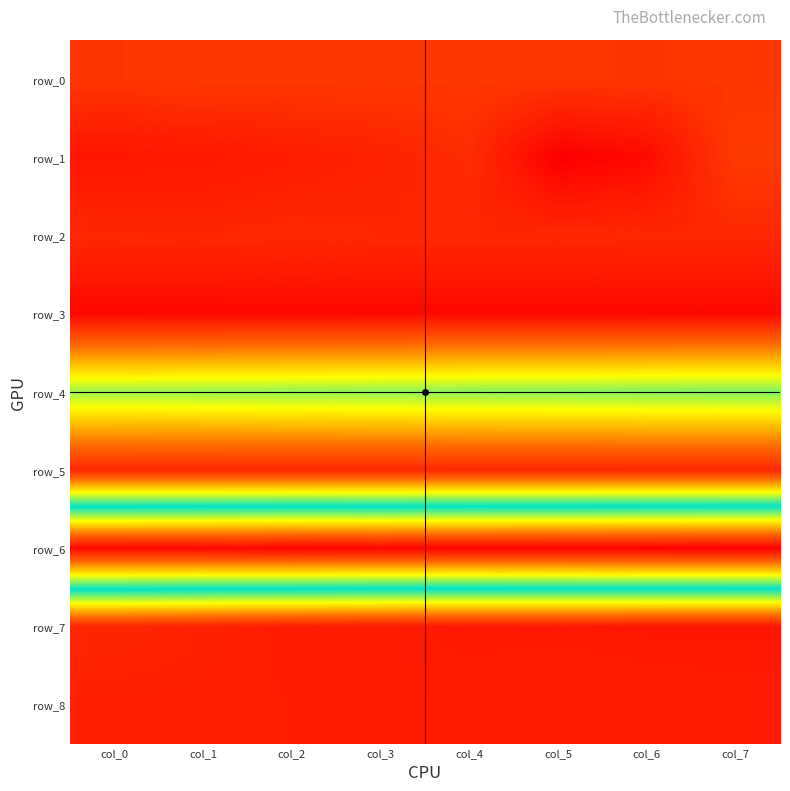

Reading left to right, list all the values displayed in this chart.

row_0: col_0=0.3	col_1=0.3	col_2=0.3	col_3=0.3	col_4=0.3	col_5=0.3	col_6=0.3	col_7=0.3
row_1: col_0=-0.3	col_1=-0.3	col_2=-0.2	col_3=-0.1	col_4=0.1	col_5=-0.8	col_6=-0.6	col_7=0.4
row_2: col_0=0.0	col_1=0.0	col_2=0.1	col_3=0.0	col_4=0.0	col_5=0.0	col_6=0.0	col_7=0.0
row_3: col_0=-0.6	col_1=-0.6	col_2=-0.6	col_3=-0.6	col_4=-0.6	col_5=-0.6	col_6=-0.6	col_7=-0.6
row_4: col_0=4.0	col_1=4.0	col_2=4.0	col_3=4.1	col_4=4.1	col_5=4.1	col_6=4.2	col_7=4.2
row_5: col_0=0.0	col_1=0.0	col_2=0.0	col_3=0.0	col_4=0.0	col_5=0.0	col_6=0.0	col_7=0.0
row_6: col_0=11.0	col_1=11.0	col_2=11.0	col_3=11.0	col_4=11.0	col_5=11.0	col_6=11.1	col_7=11.1
row_7: col_0=0.0	col_1=-0.1	col_2=-0.2	col_3=-0.2	col_4=-0.3	col_5=-0.3	col_6=-0.3	col_7=-0.3
row_8: col_0=-0.1	col_1=-0.1	col_2=-0.2	col_3=-0.2	col_4=-0.2	col_5=-0.2	col_6=-0.2	col_7=-0.2